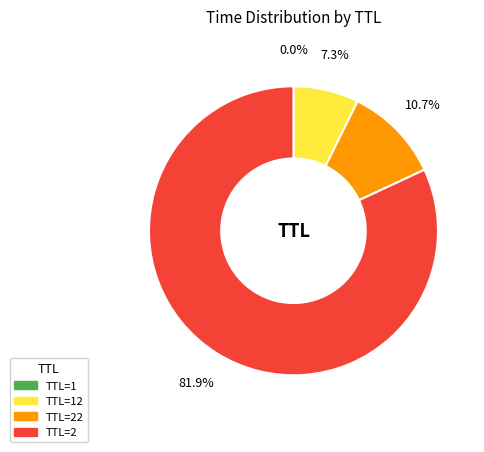

What percentage is NOT represented by TTL=22?

89.3%